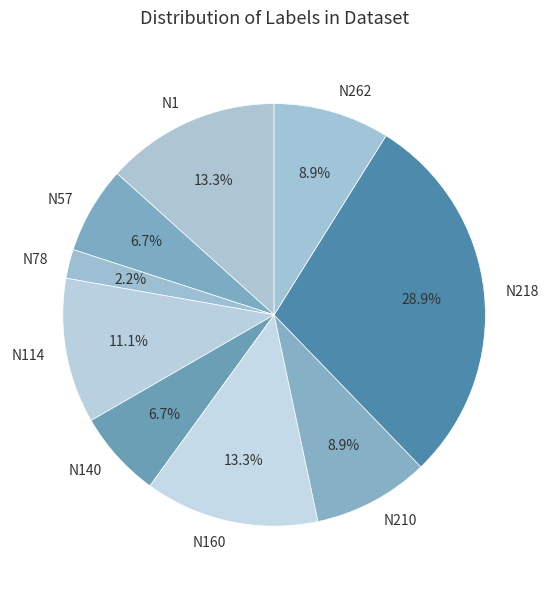

Which category has the smallest portion of the pie?

N78